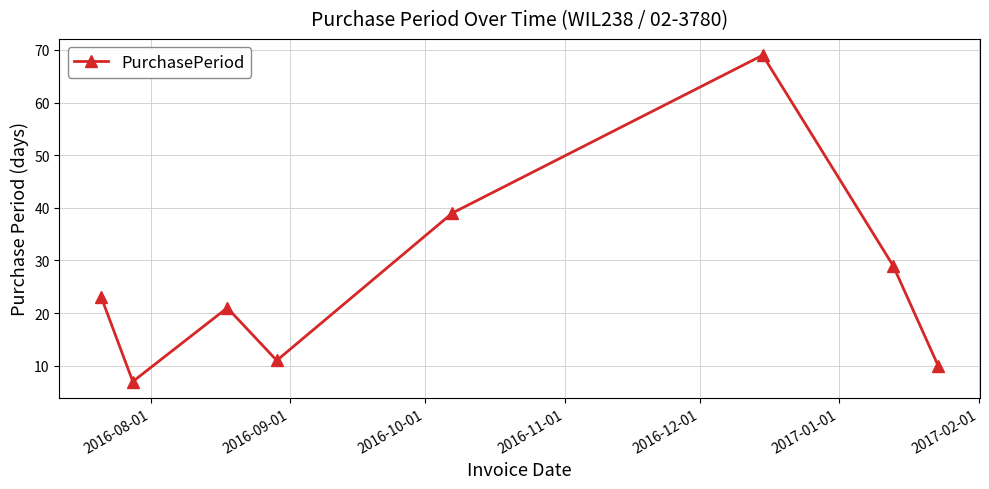

What is the difference between the second highest and second lowest values?

29